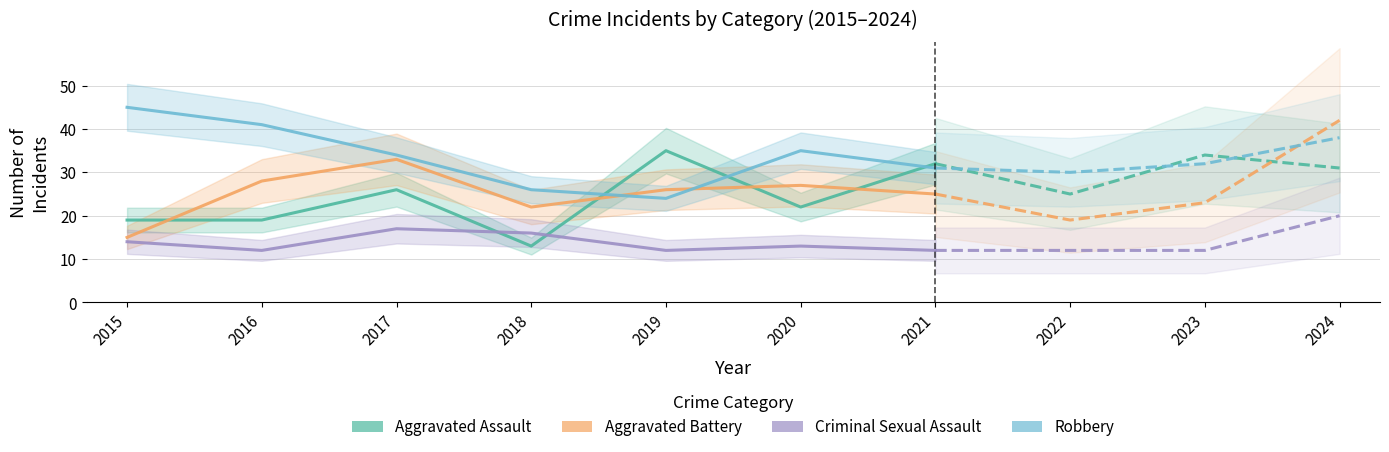

What is the sum of all Robbery values?

236